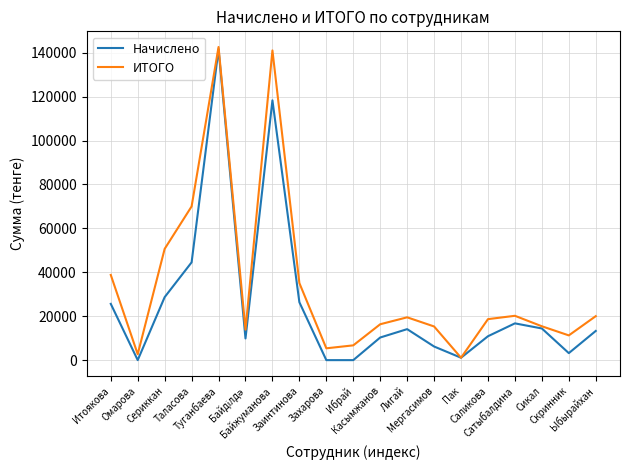

At which label does ИТОГО reach its minimum?

Пак